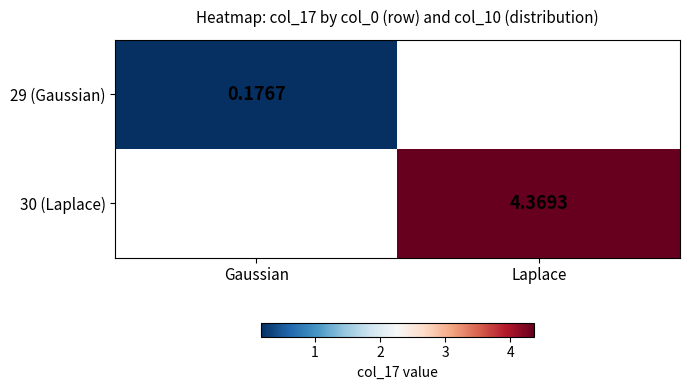

Rank the series at Laplace from highest to lowest value.

29 (Gaussian), 30 (Laplace)